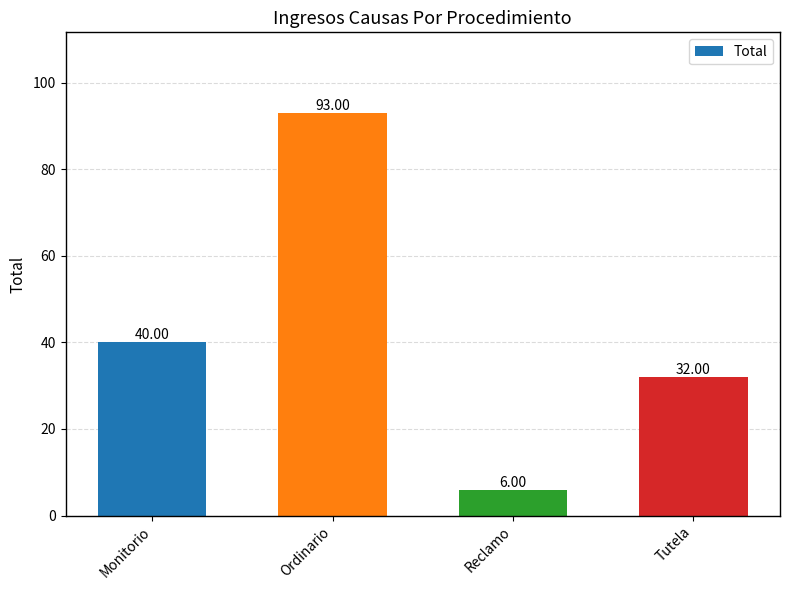

Reading right to left, extract all data points from this chart.

Tutela=32	Reclamo=6	Ordinario=93	Monitorio=40